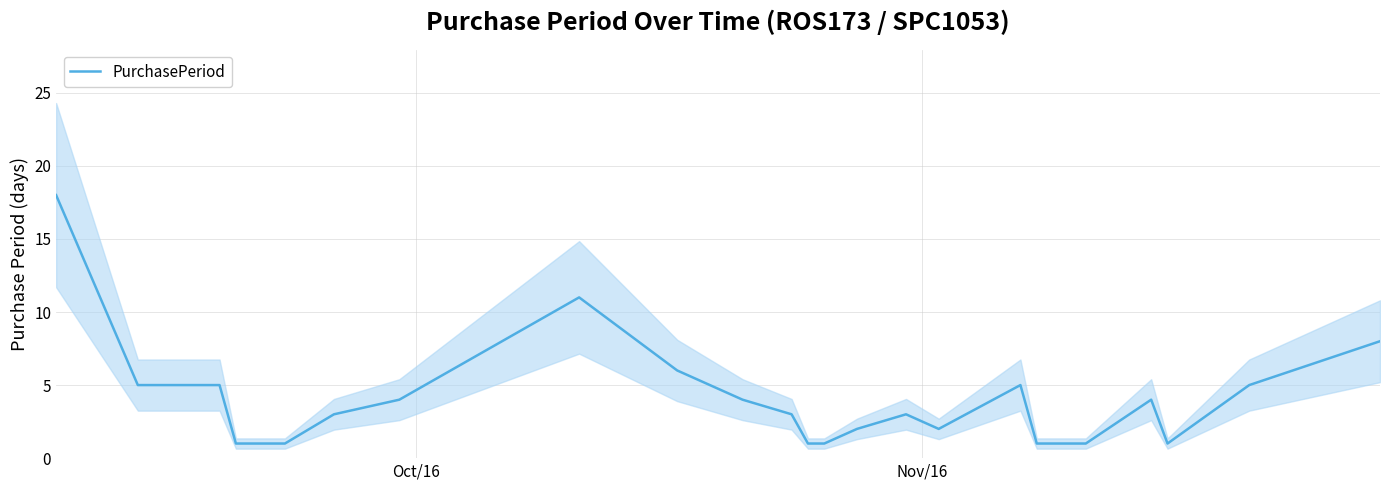

What is the highest value of the PurchasePeriod series?

18